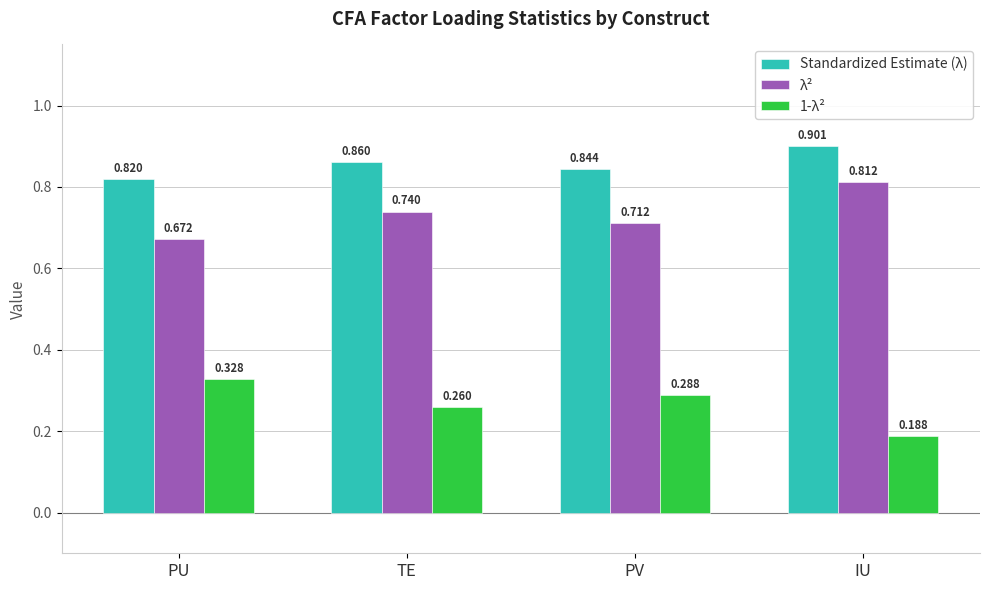

Does the chart contain stacked bars?

No